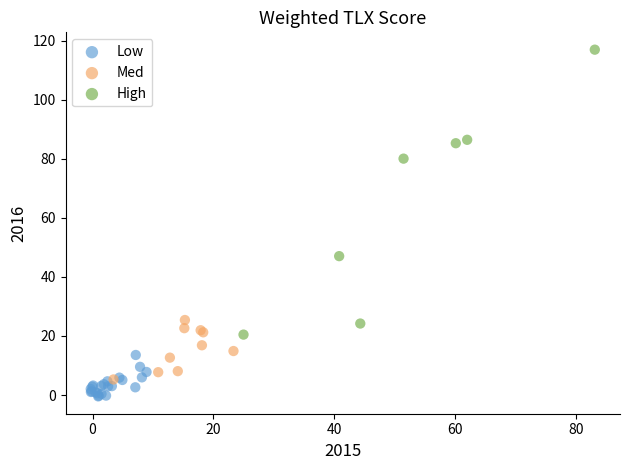

Which series has the widest spread of Y values?

High